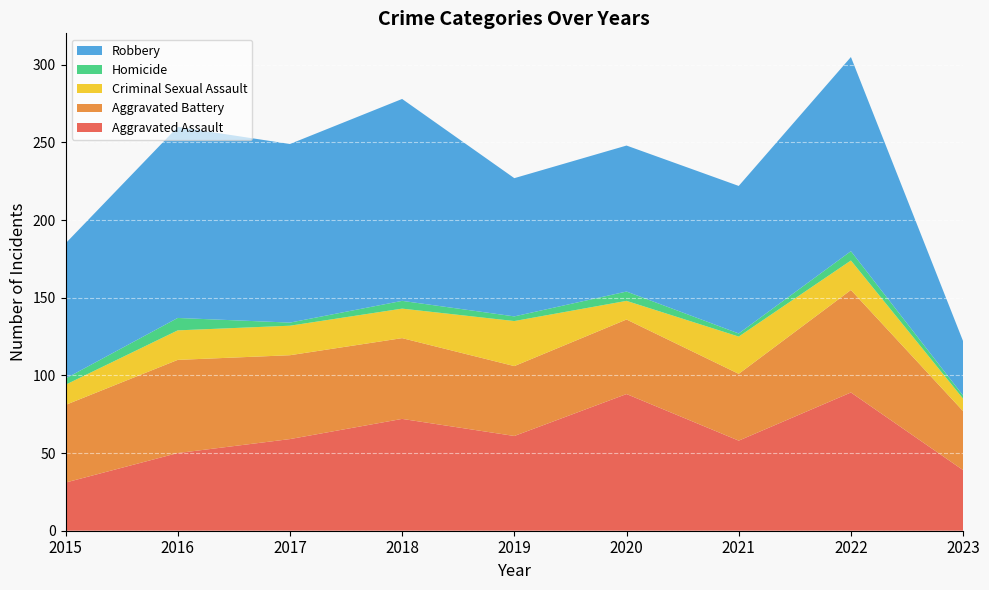

Reading left to right, what are all the values shown in this chart?

Aggravated Assault: 2015=31	2016=50	2017=59	2018=72	2019=61	2020=88	2021=58	2022=89	2023=39
Aggravated Battery: 2015=50	2016=60	2017=54	2018=52	2019=45	2020=48	2021=43	2022=66	2023=38
Criminal Sexual Assault: 2015=13	2016=19	2017=19	2018=19	2019=29	2020=12	2021=24	2022=19	2023=8
Homicide: 2015=4	2016=8	2017=2	2018=5	2019=3	2020=6	2021=2	2022=6	2023=2
Robbery: 2015=87	2016=123	2017=115	2018=130	2019=89	2020=94	2021=95	2022=125	2023=35